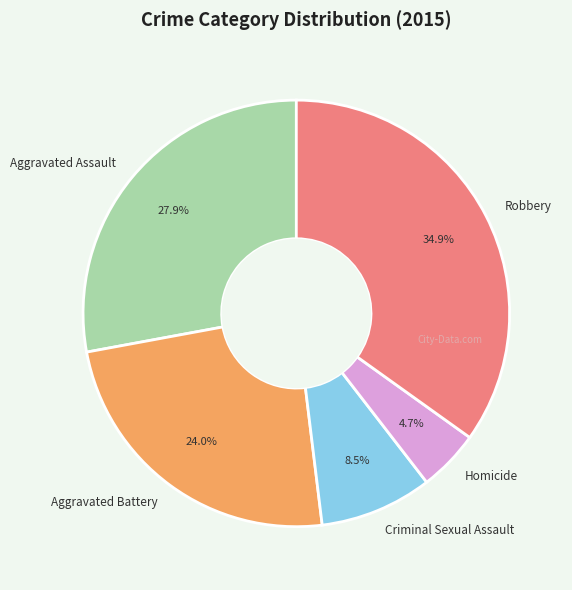

The Robbery slice represents 45% of the pie. True or false?

False